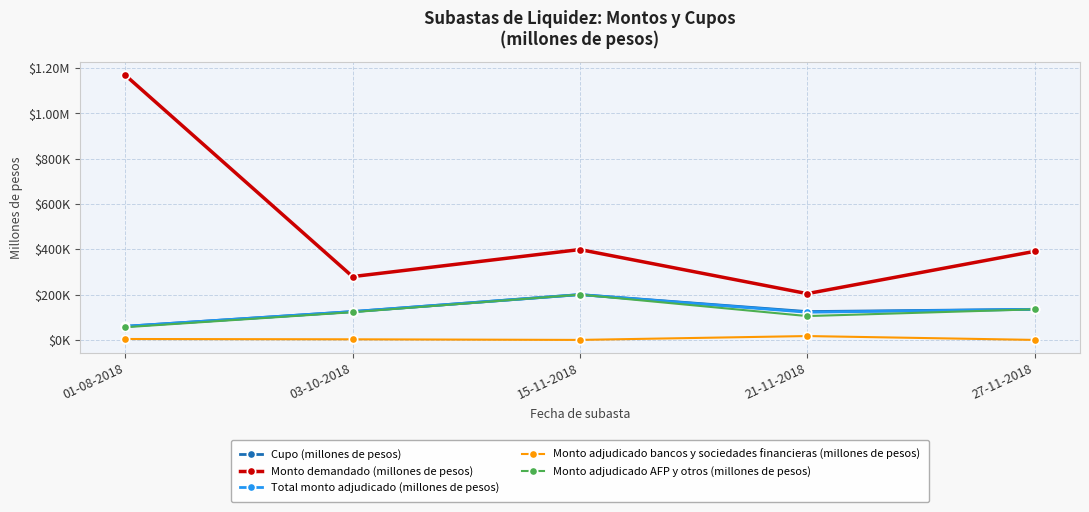

The Cupo (millones de pesos) series shows 138888 at 15-11-2018. True or false?

False